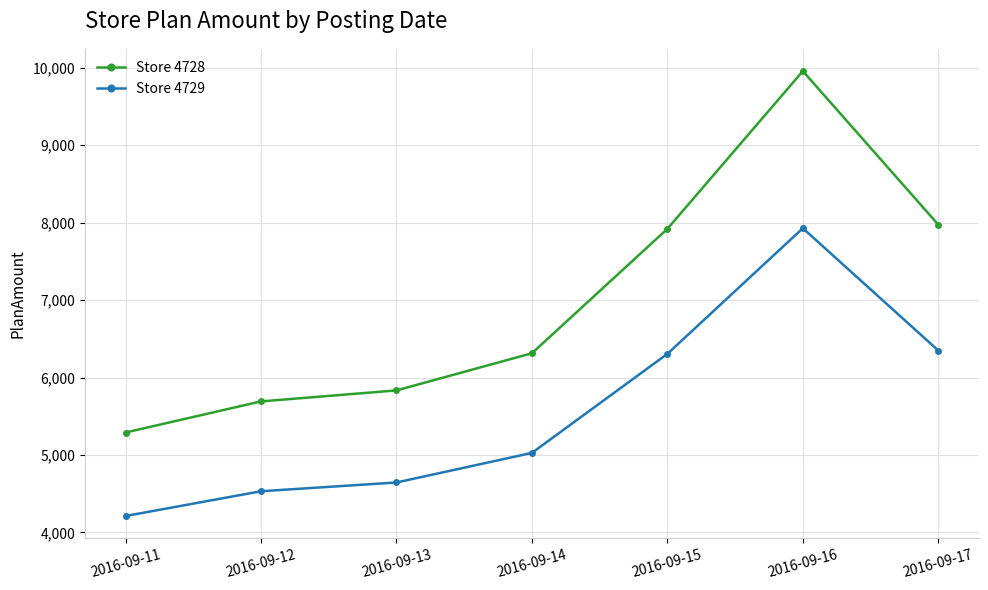

True or false: Store 4729 and Store 4728 cross at least once.

False